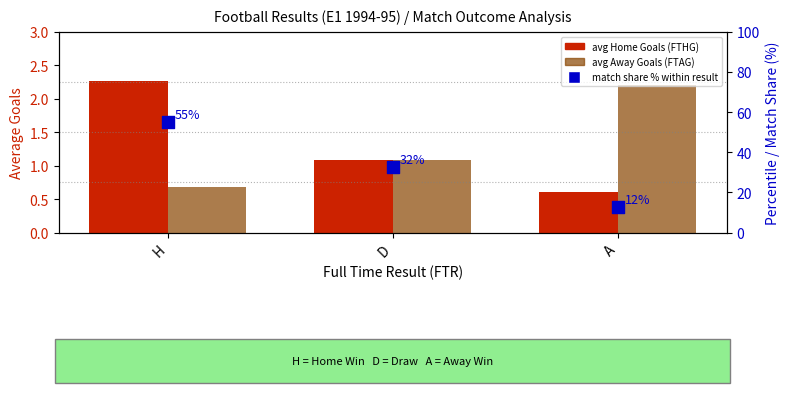

At which category is the sum across all series the highest?

H